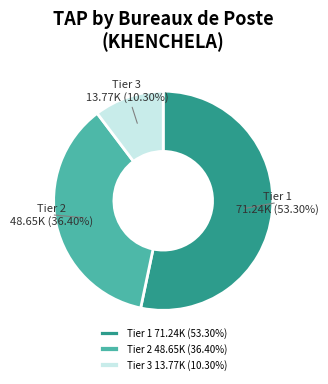

What is the ratio of the value at Tier 2 48.65K (36.40%) to the value at Tier 3 13.77K (10.30%)?

3.5